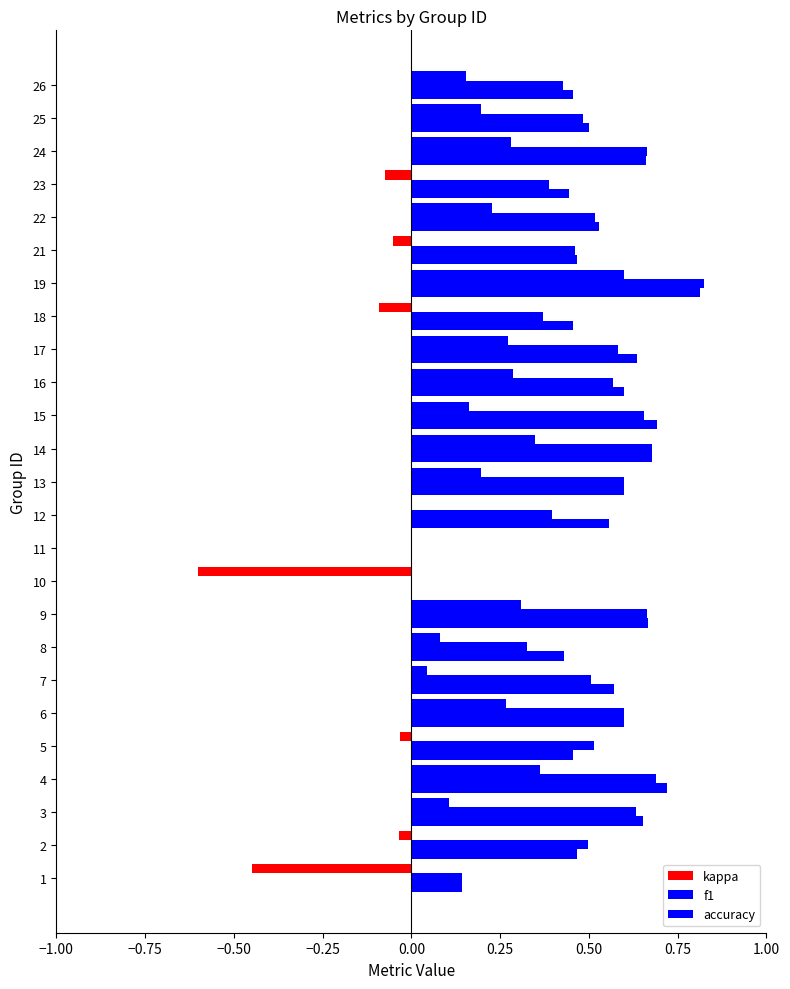

How many distinct data groups are displayed?

3